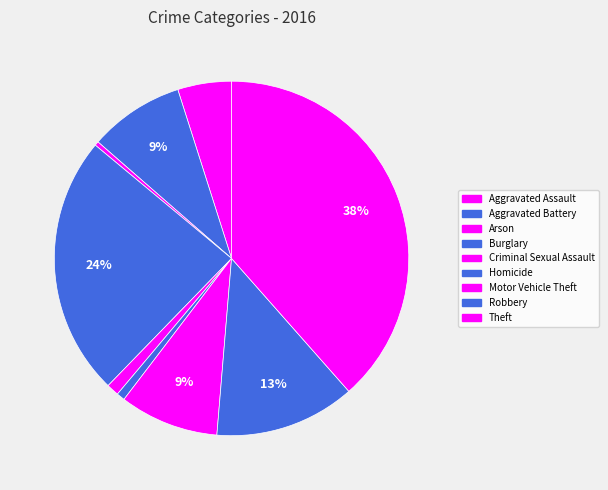

To the nearest percent, what is the average slice percentage?

11%